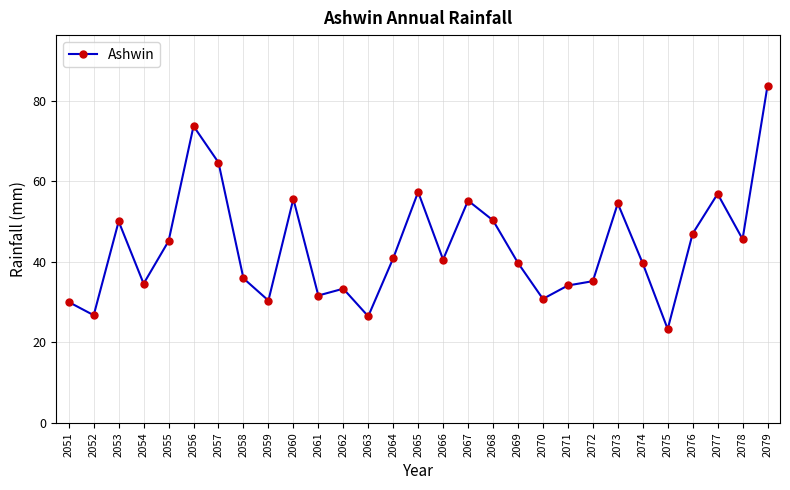

How many distinct data groups are displayed?

1